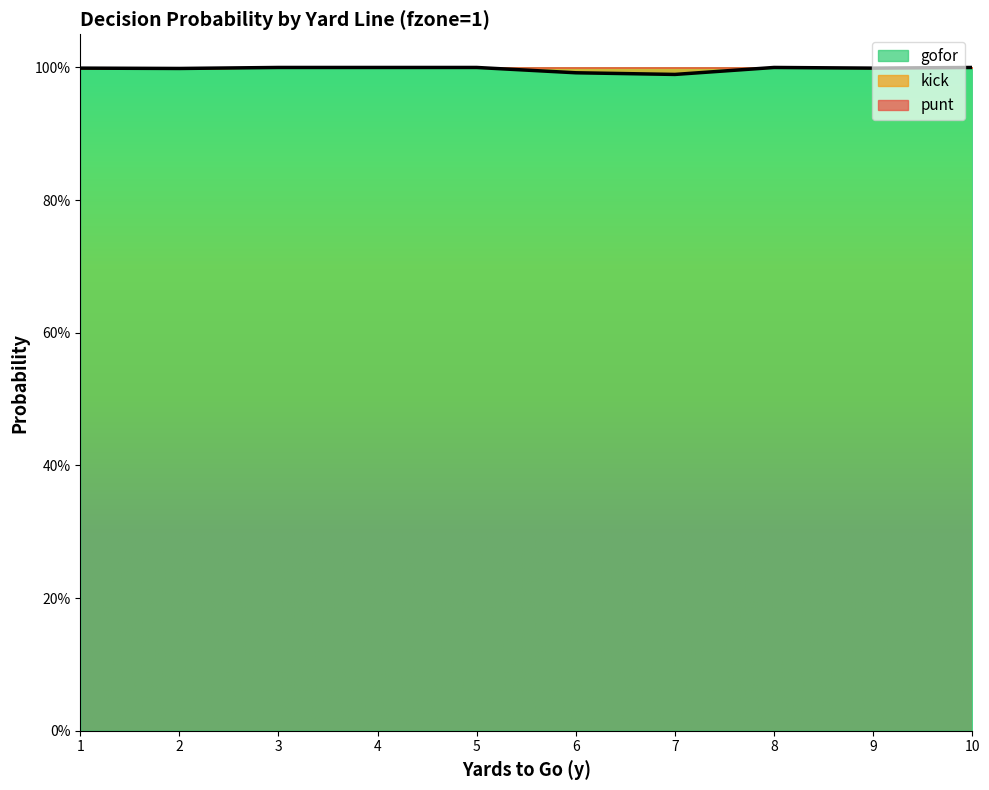

The value of kick at 6 is 0.0. True or false?

True